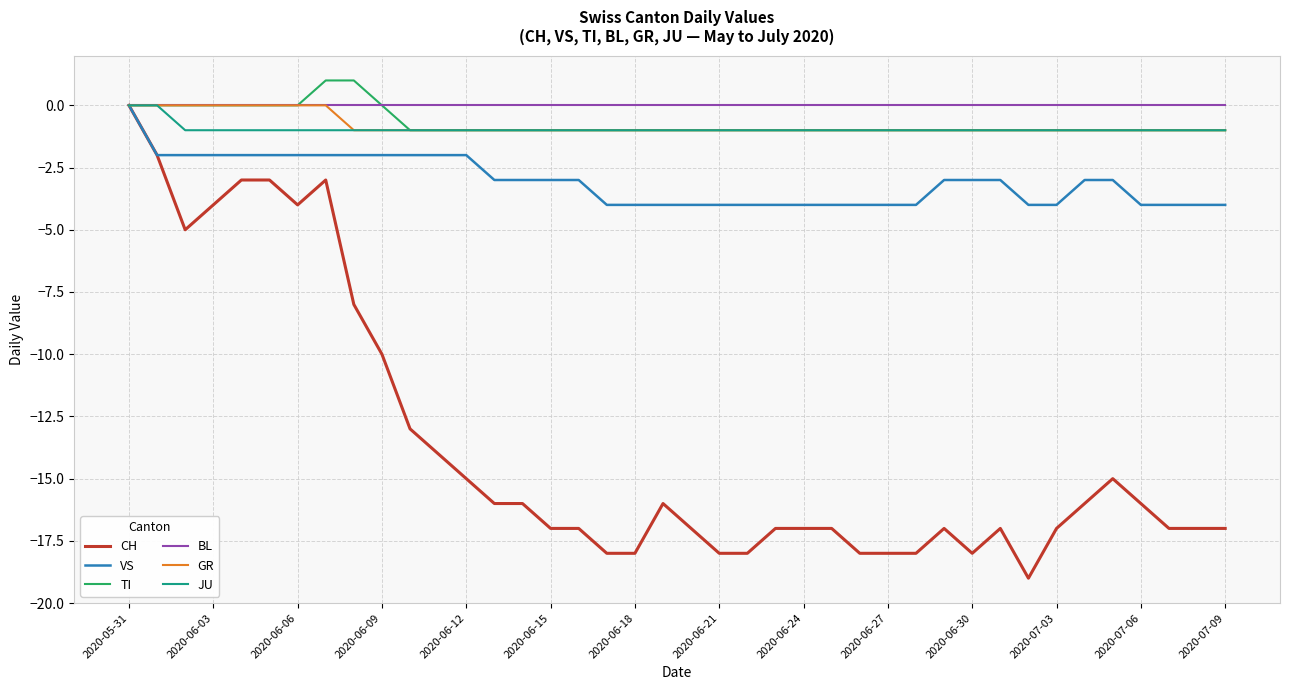

What is the minimum value shown in the chart?

-19